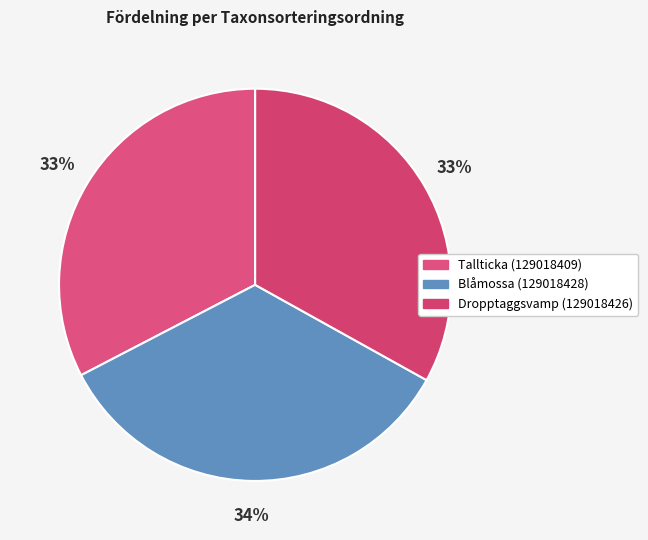

To the nearest percent, what is the average slice percentage?

33%